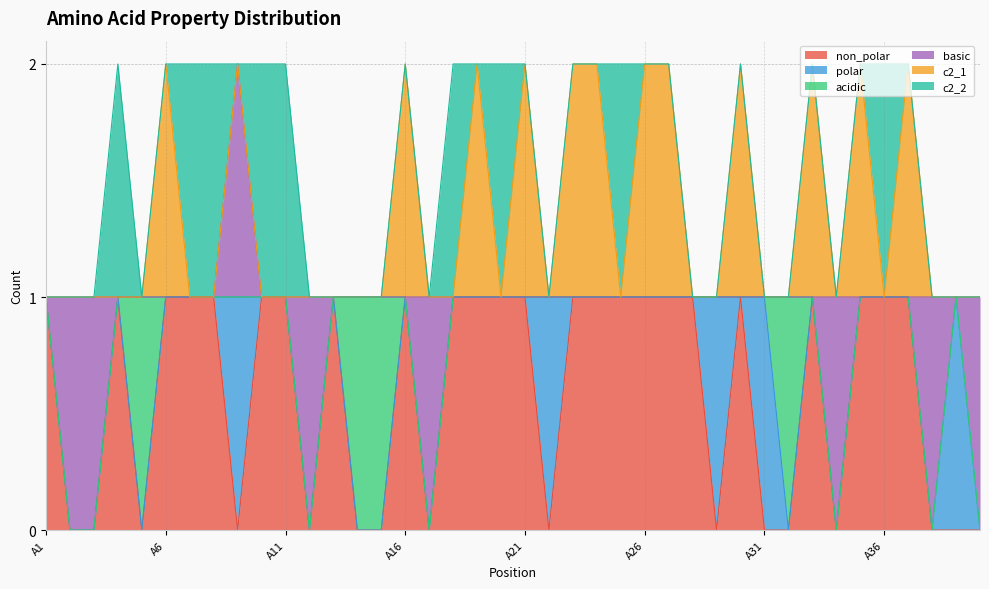

How many interior local valleys does the basic series have?

1